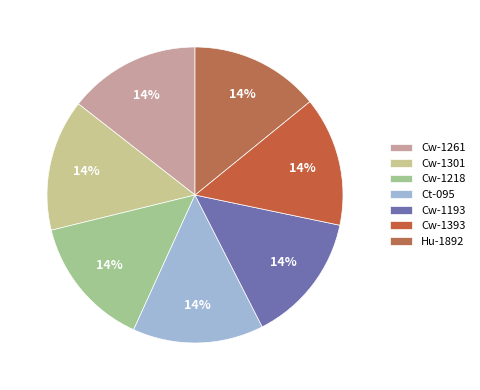

How much of the chart is everything except Ct-095?

85.7%